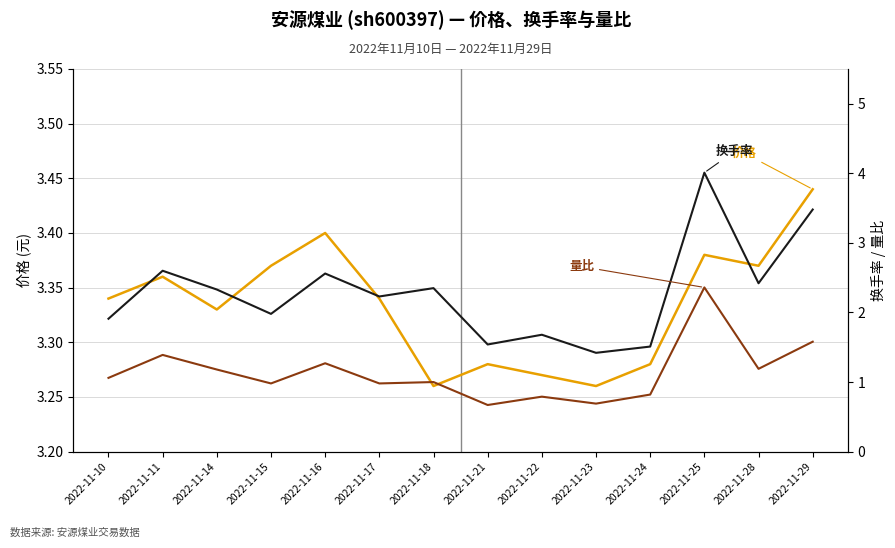

What is the difference between the second highest and second lowest values in the 价格 series?

0.1